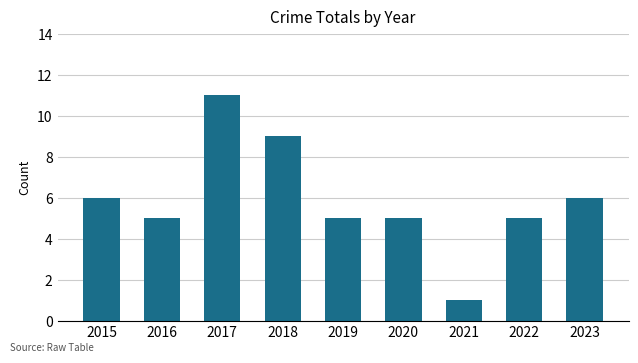

Between 2018 and 2015, which is larger?

2018